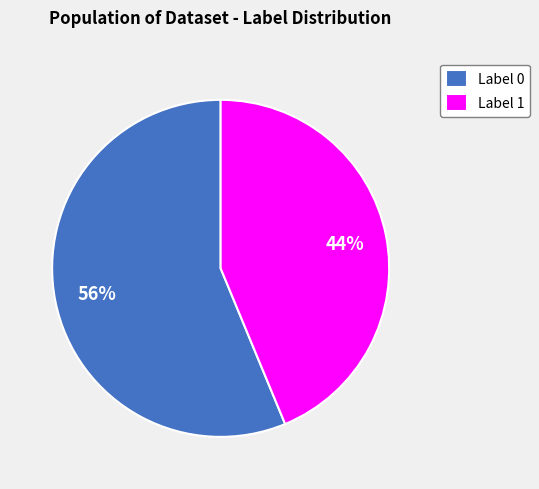

How many segments does this pie chart have?

2